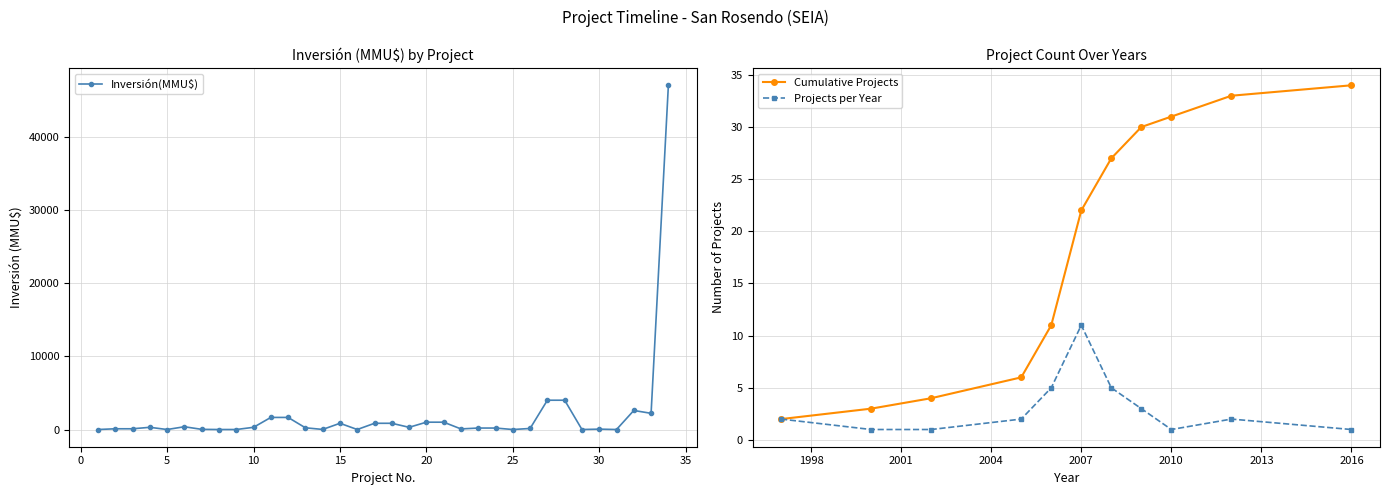

What is the highest value of the Inversión(MMU$) series?

47000